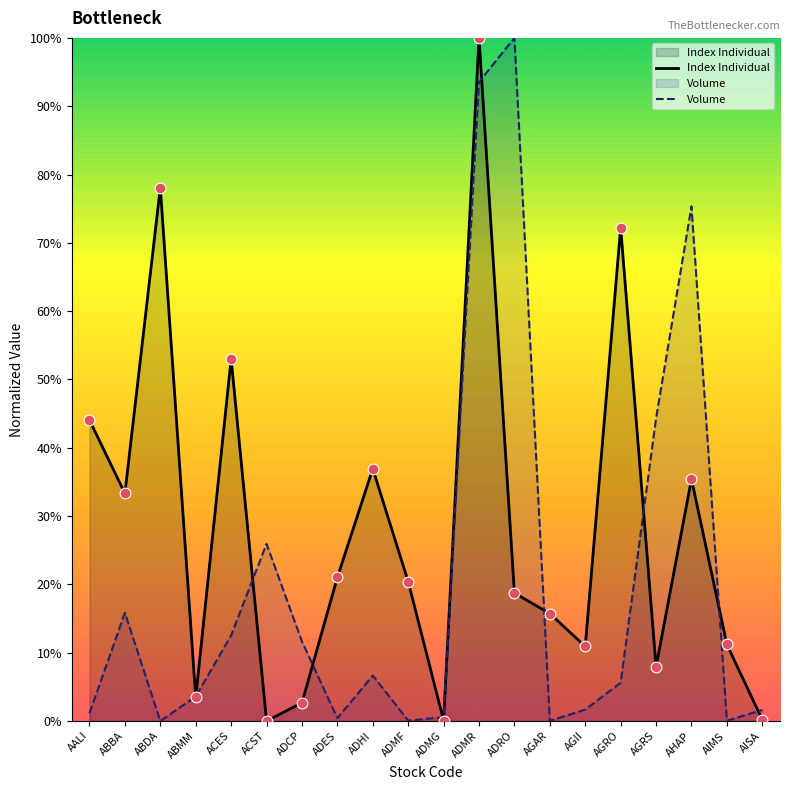

At which category is the sum across all series the highest?

ADMR